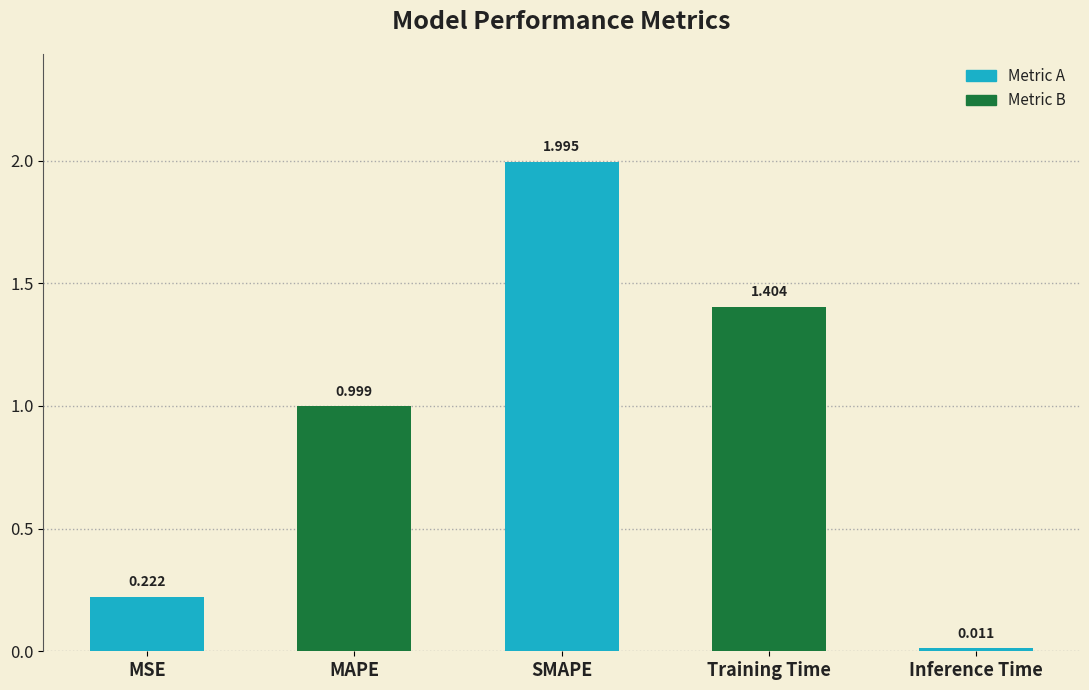

Between Training Time and MSE, which is larger?

Training Time